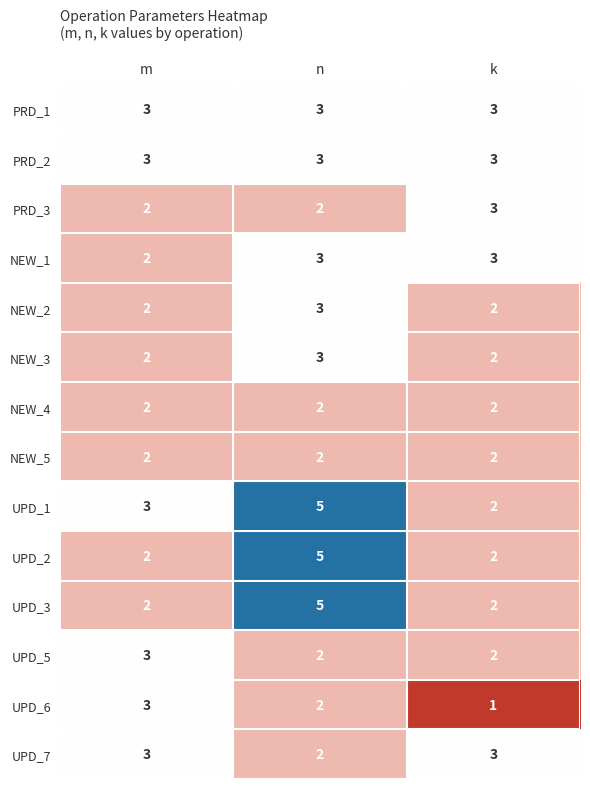

What is the difference between the highest and lowest values at n?

3